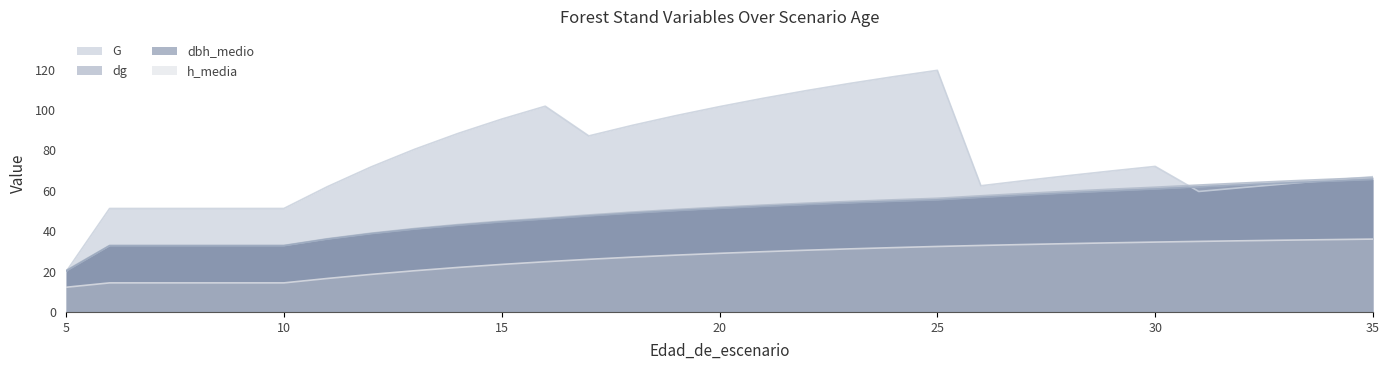

Does the chart display data point markers on the line(s)?

No